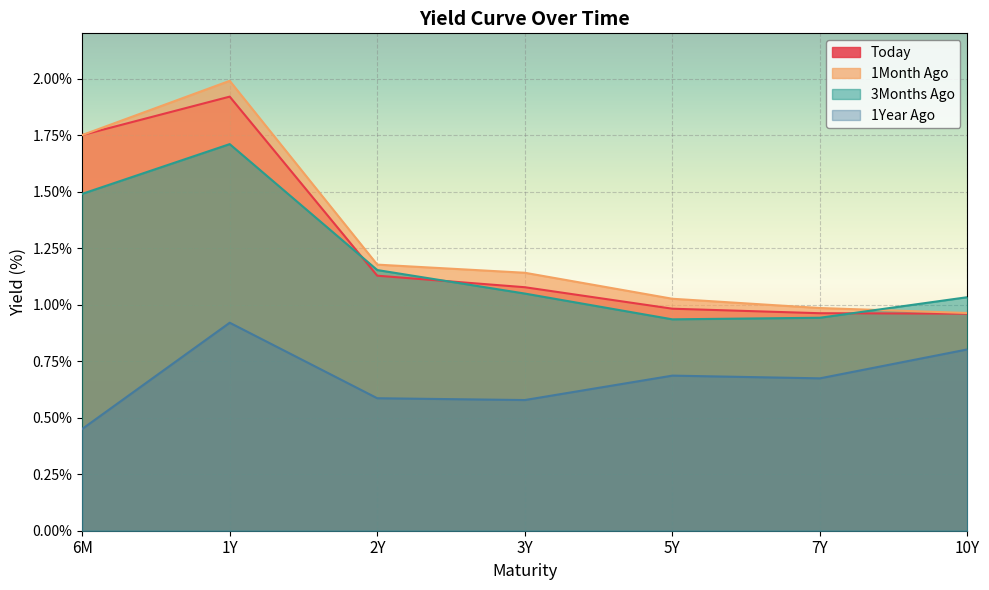

At 2Y, list the series in order from smallest to largest.

1Year Ago, Today, 3Months Ago, 1Month Ago